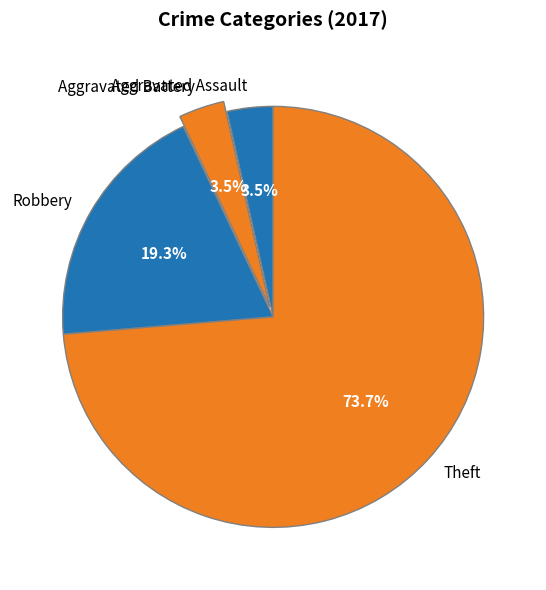

Do Robbery and Theft together represent more than half of the pie?

Yes